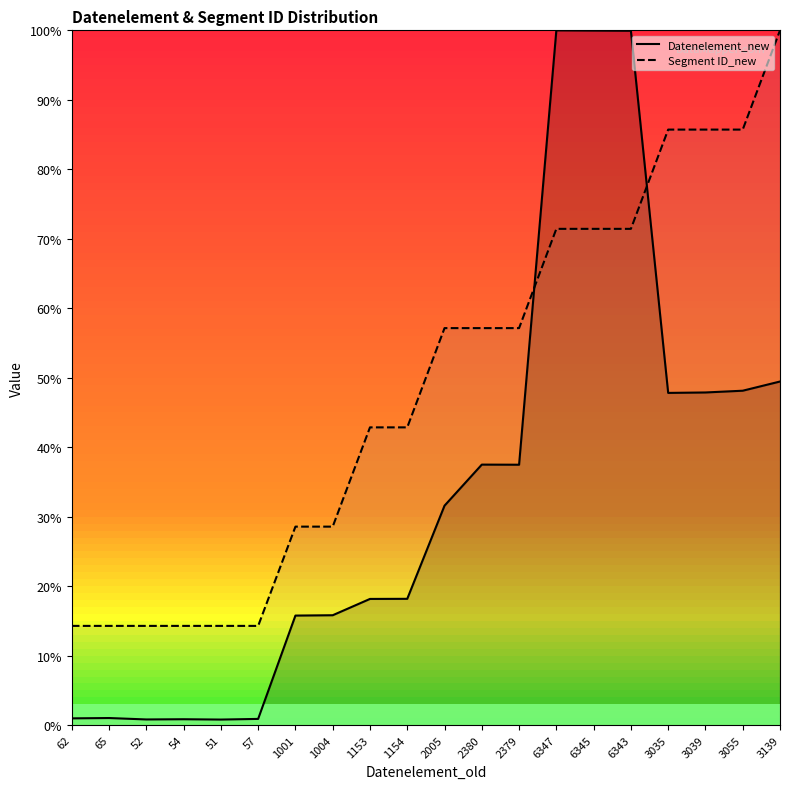

What is the sum of the Datenelement_new values at 2005 and 6345?

131.6